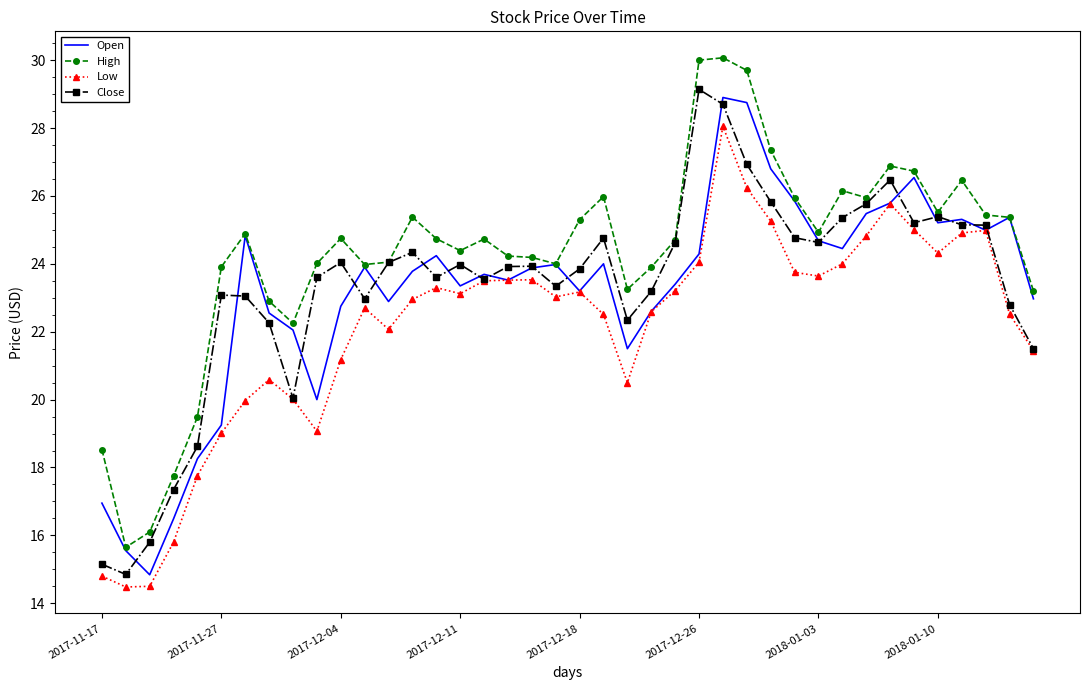

True or false: Low and High cross at least once.

False